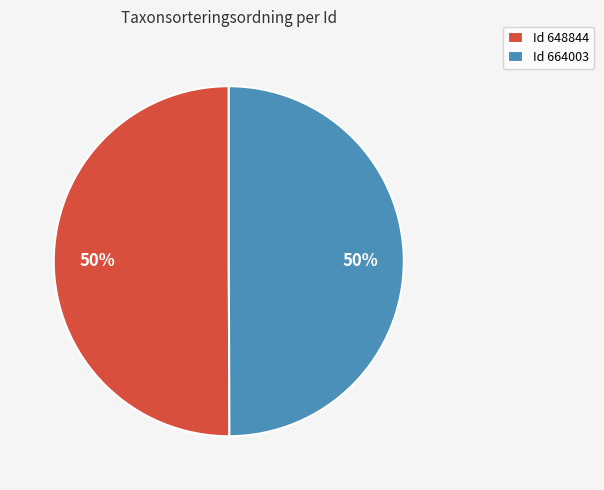

Count the number of slices in the pie.

2